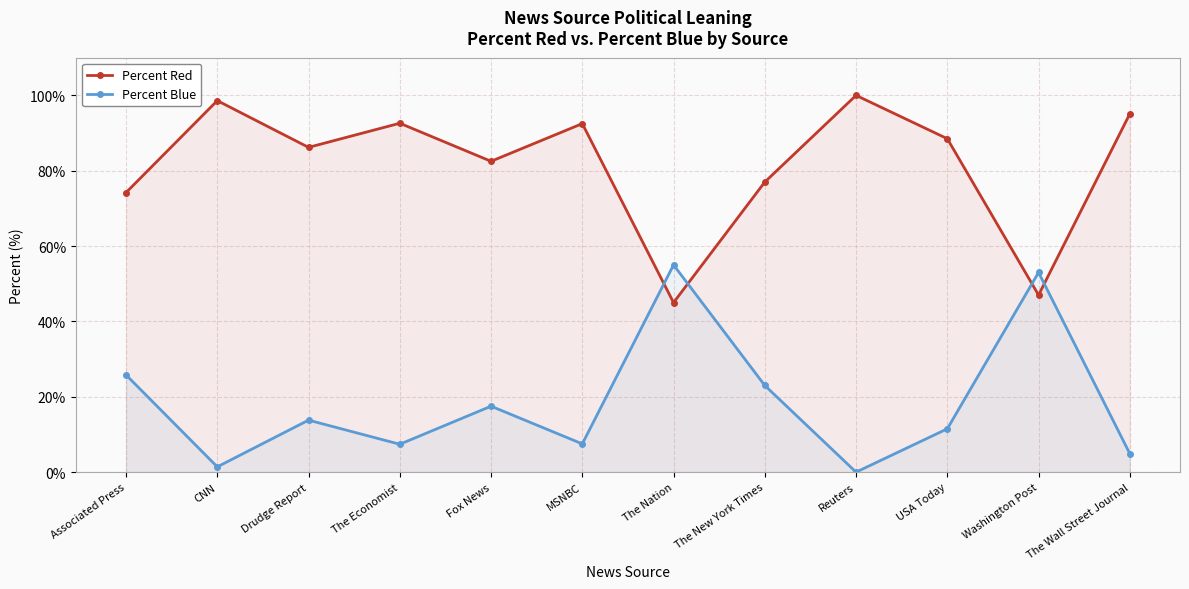

True or false: Percent Blue and Percent Red intersect in this chart.

True